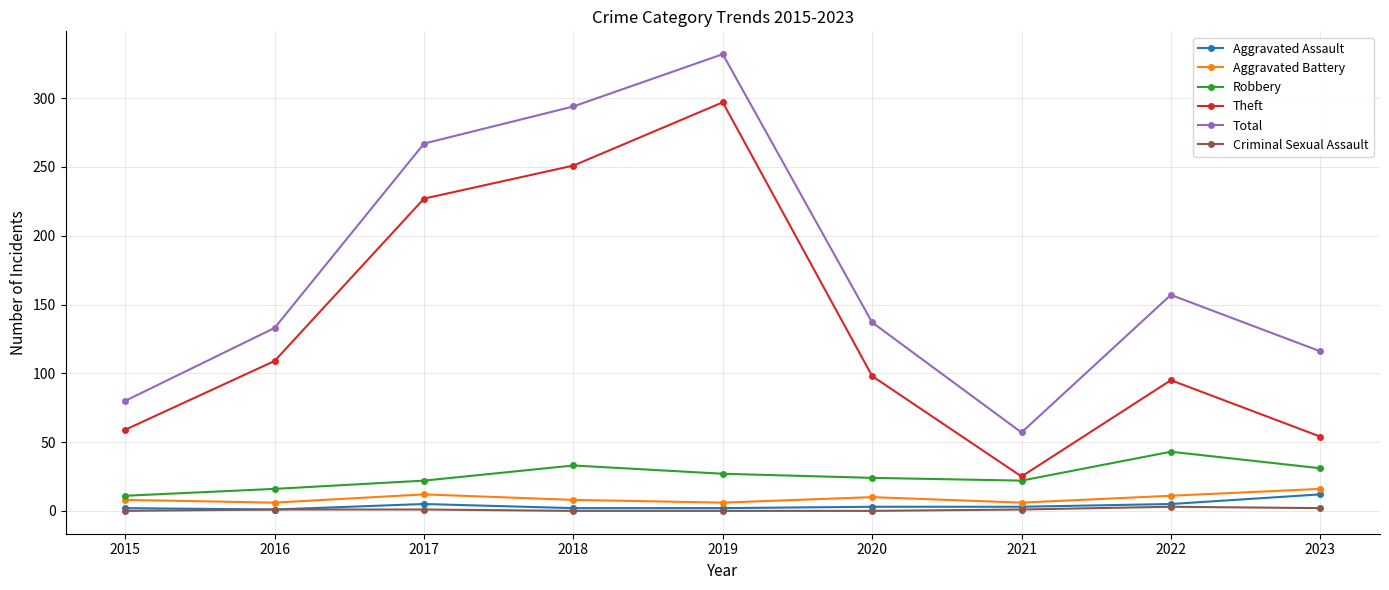

Which series changed the most between 2019 and 2021?

Total